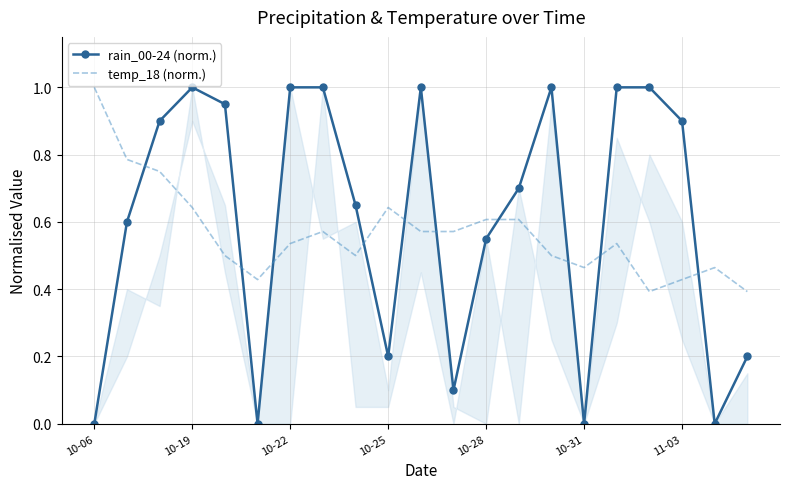

What is the highest value of the temp_18 (norm.) series?

1.0